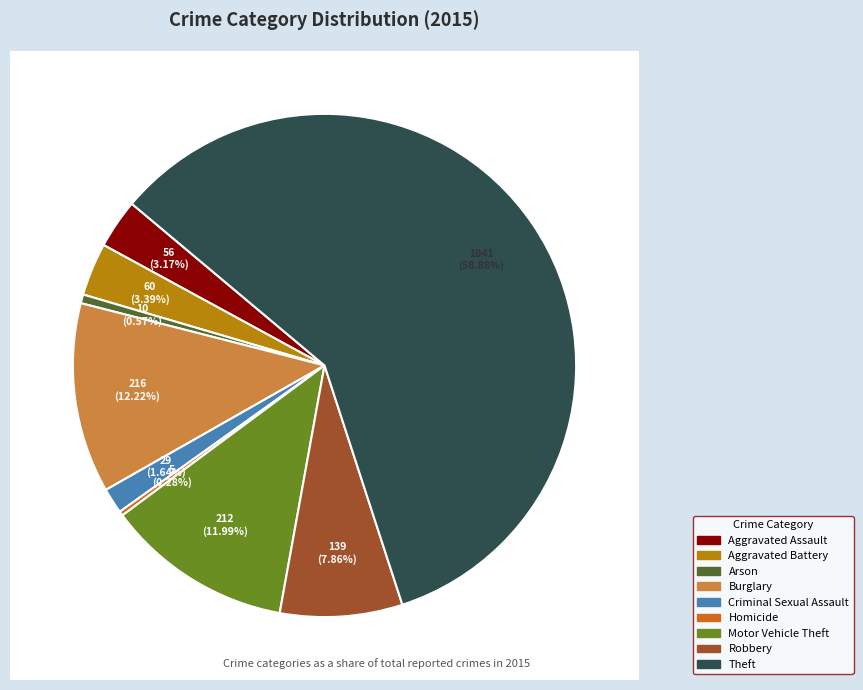

Approximately how many times larger is the value at Robbery compared to Motor Vehicle Theft?

0.7